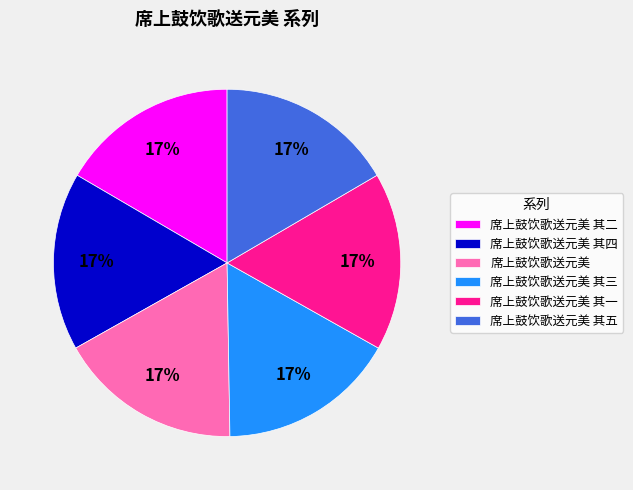

To the nearest percent, what is the average slice percentage?

17%